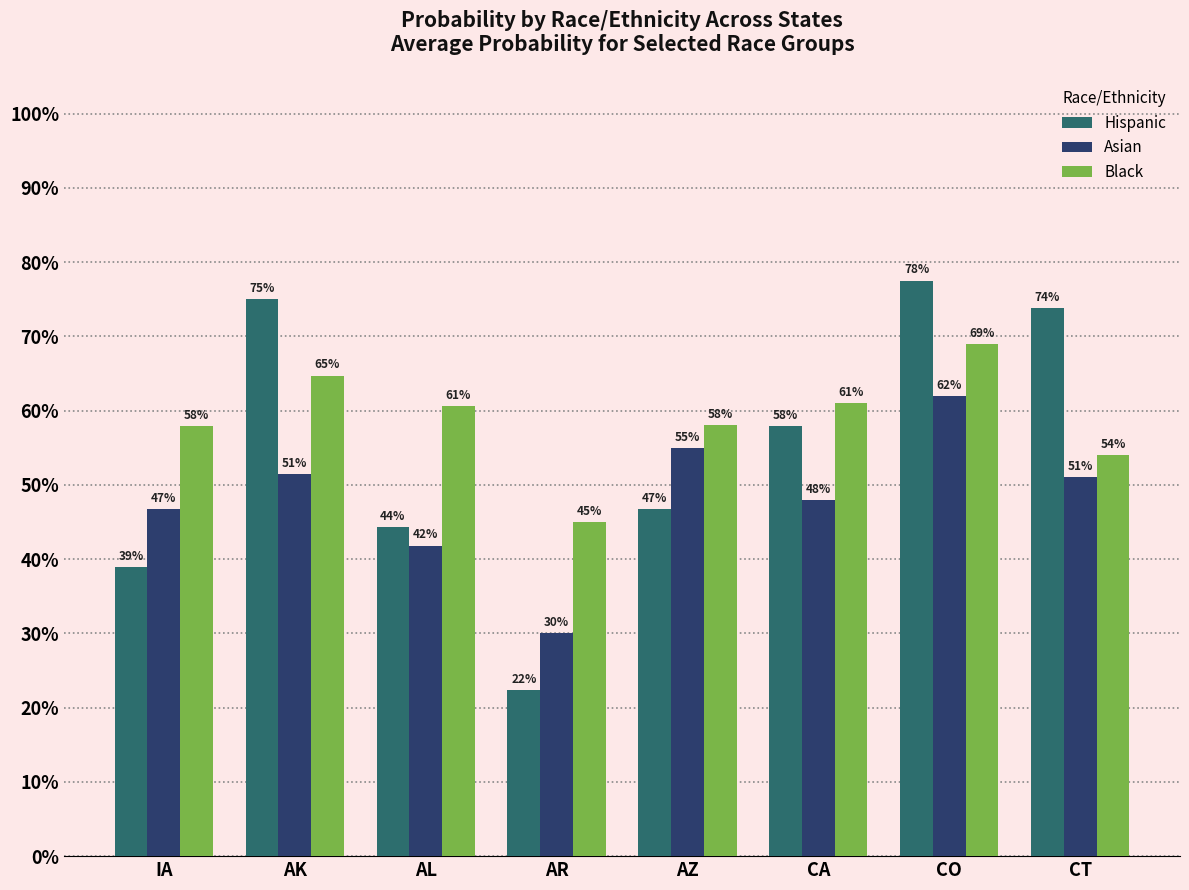

What are all the series names shown in the legend?

Hispanic, Asian, Black